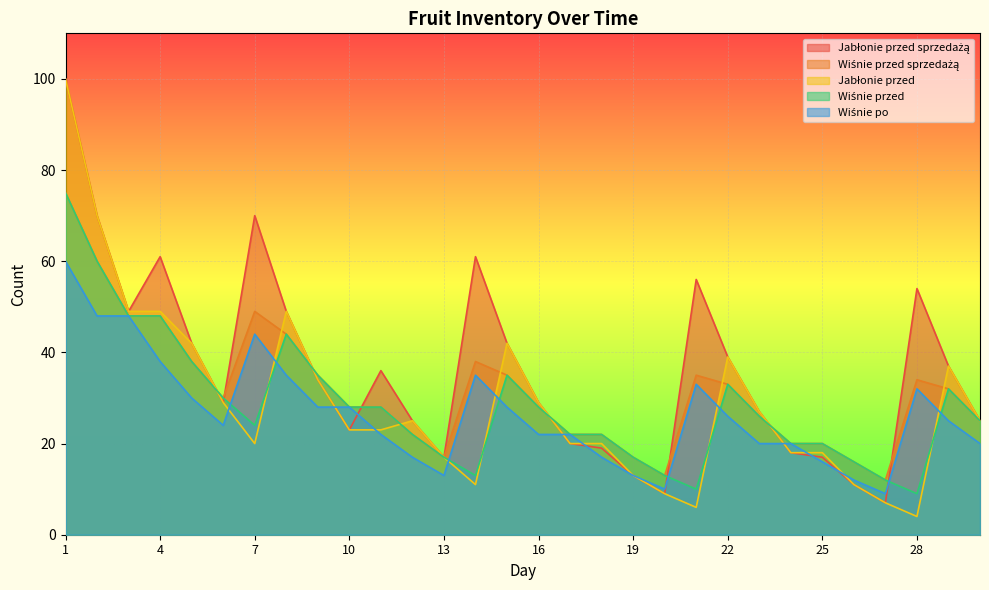

How many lines are shown in the chart?

5